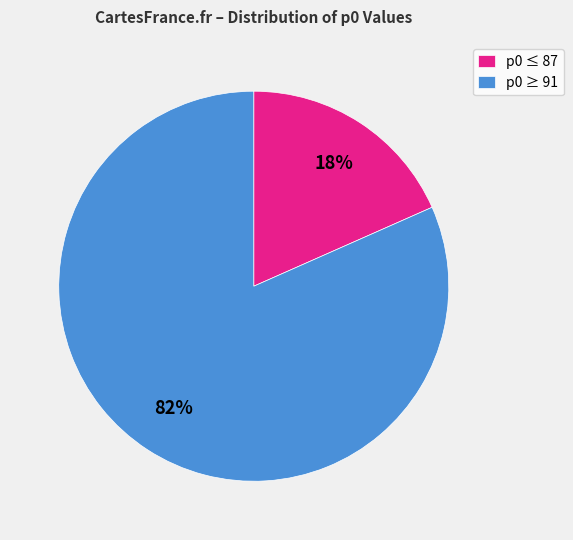

How many slices are in this pie chart?

2